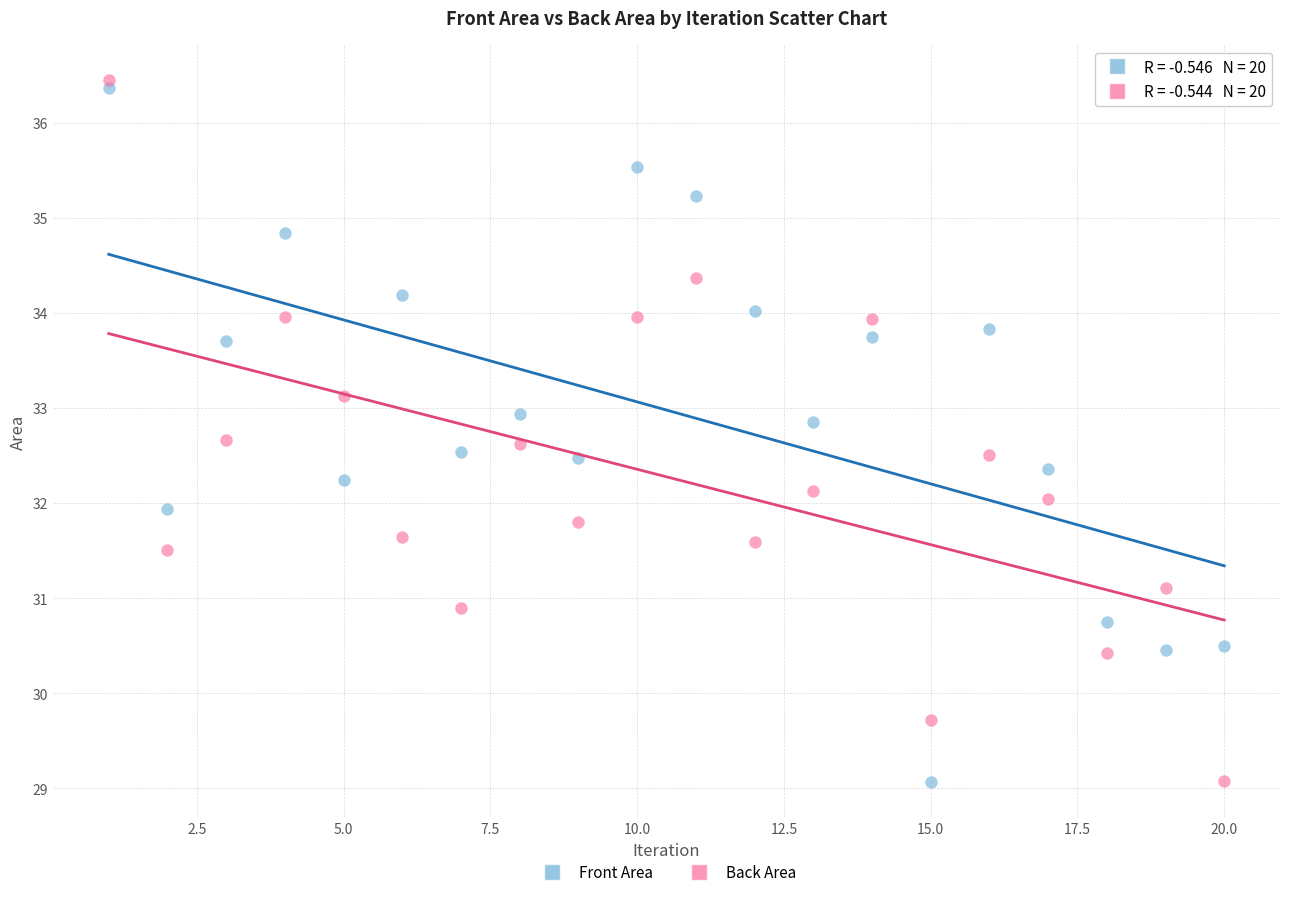

What is the X range (max minus min) for the scatter plot?

19.0